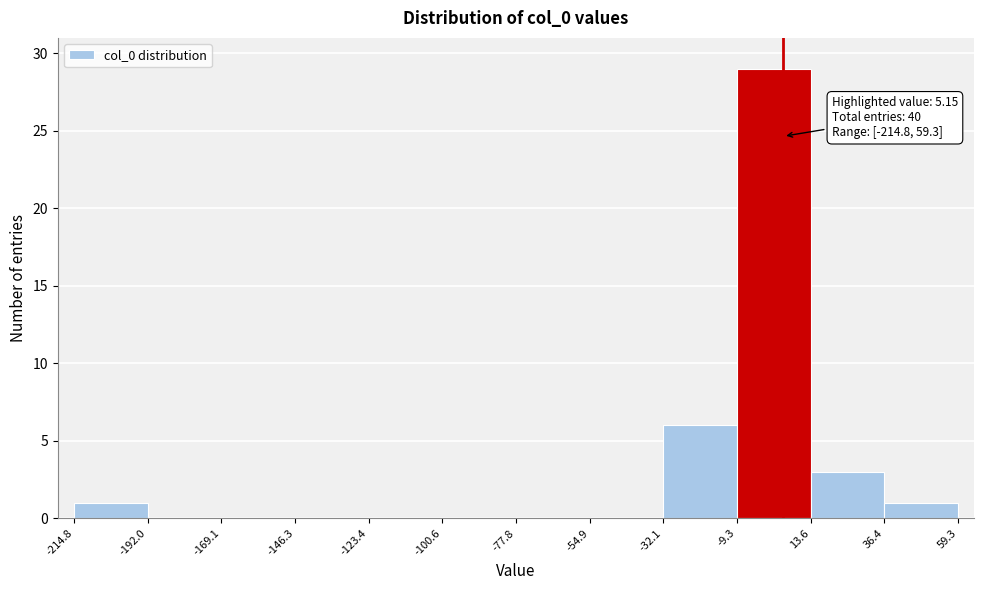

Over which range of the x-axis is the bar tallest?

-9.3 to 13.6